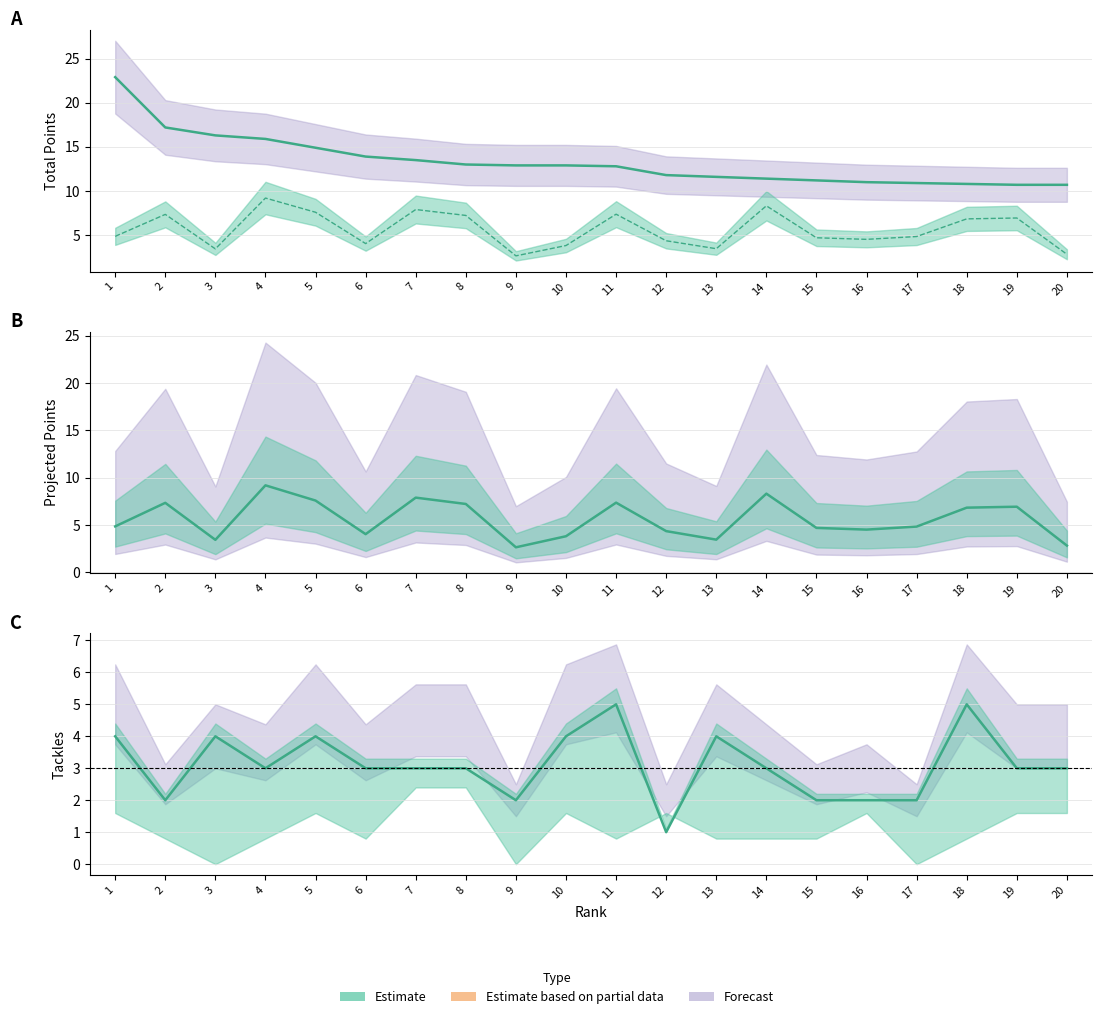

The value of TotalPoints at 11 is 18.3. True or false?

False